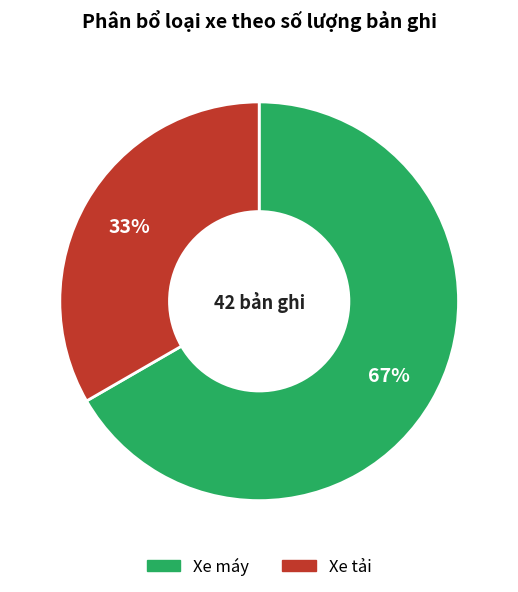

Is there a majority slice in this chart?

Yes